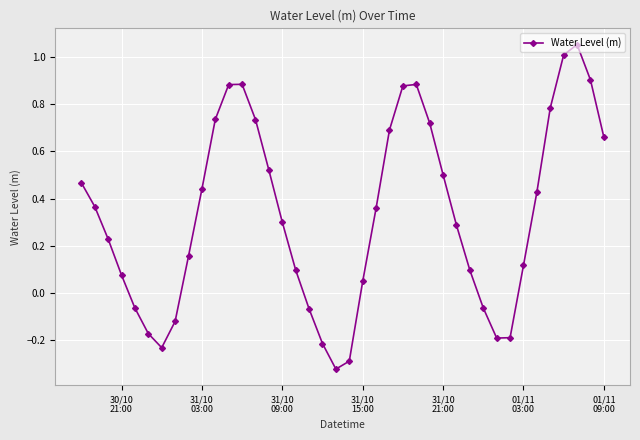

What is the difference between the second highest and second lowest values?

1.3